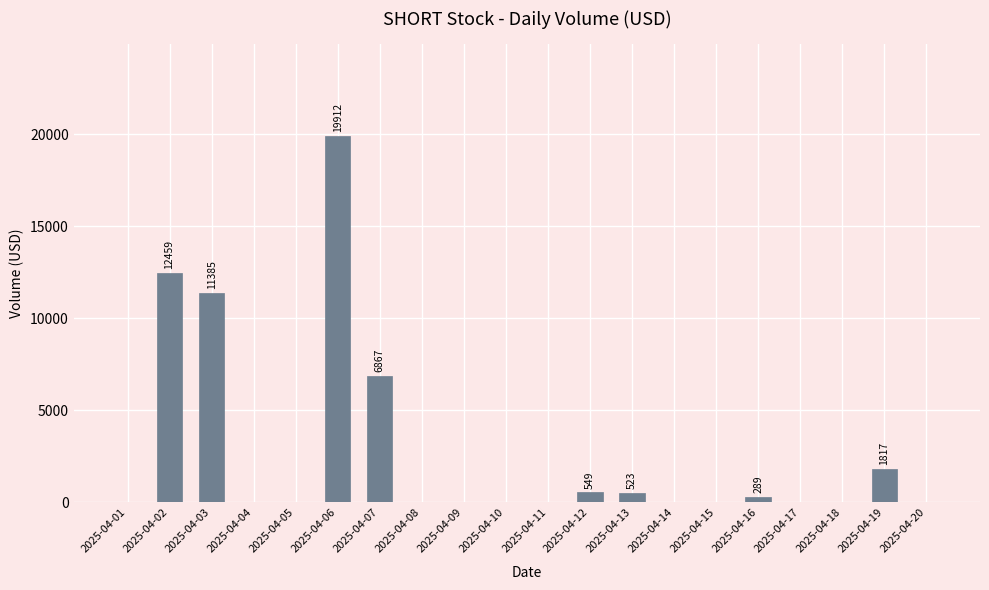

Which label corresponds to the largest value in the chart?

2025-04-06